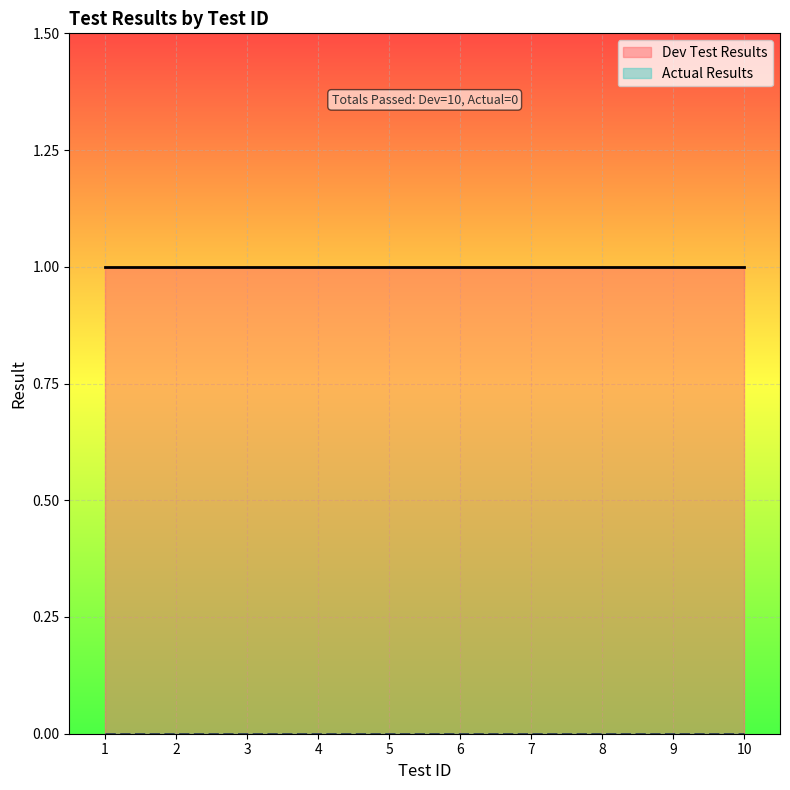

At which label does Dev Test Results reach its peak?

1